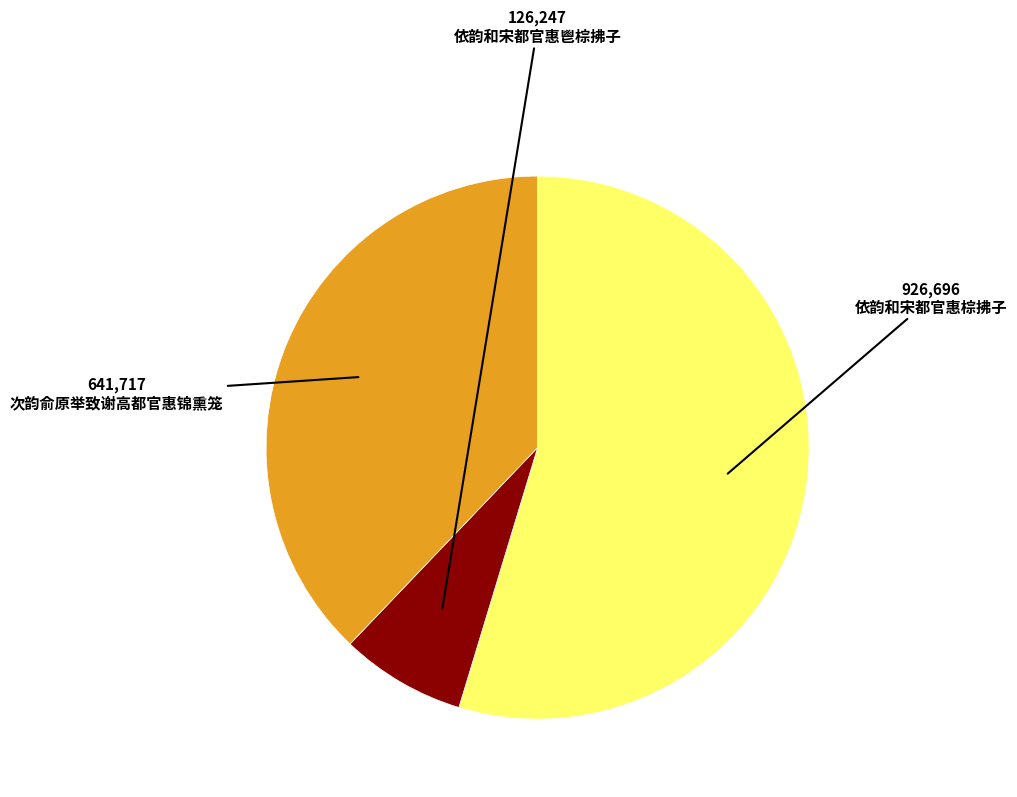

Does 依韵和宋都官惠棕拂子 account for over 50% of the chart?

Yes